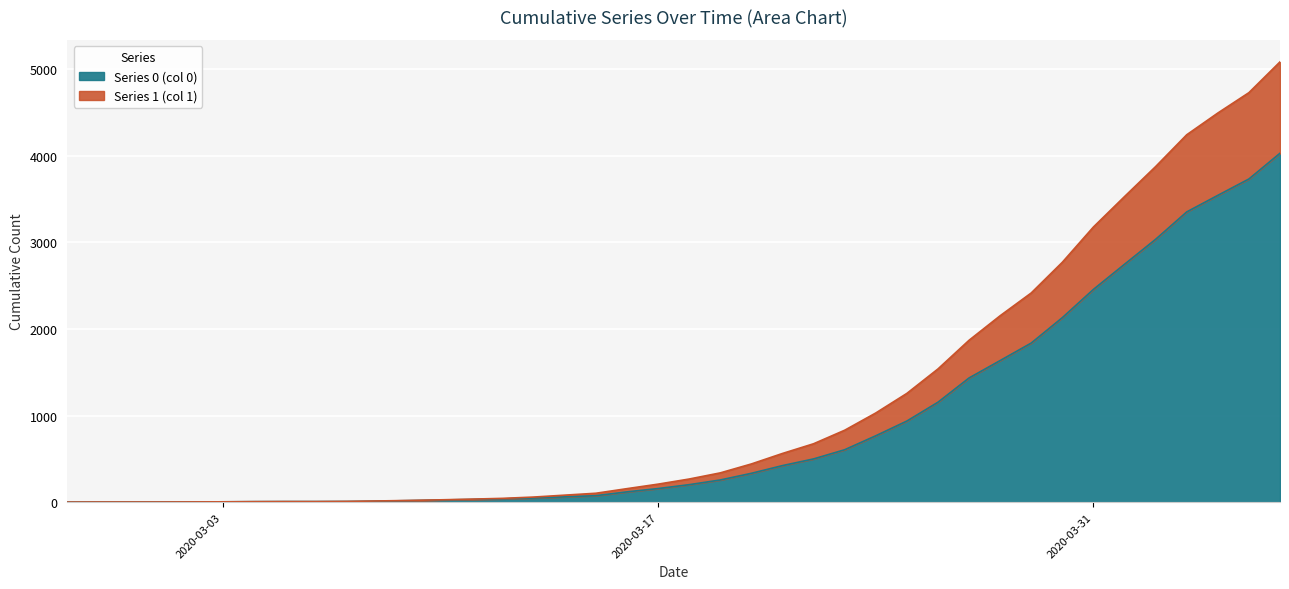

At 2020-03-25, list the series in order from smallest to largest.

Series 0 (col 0), Series 1 (col 1)